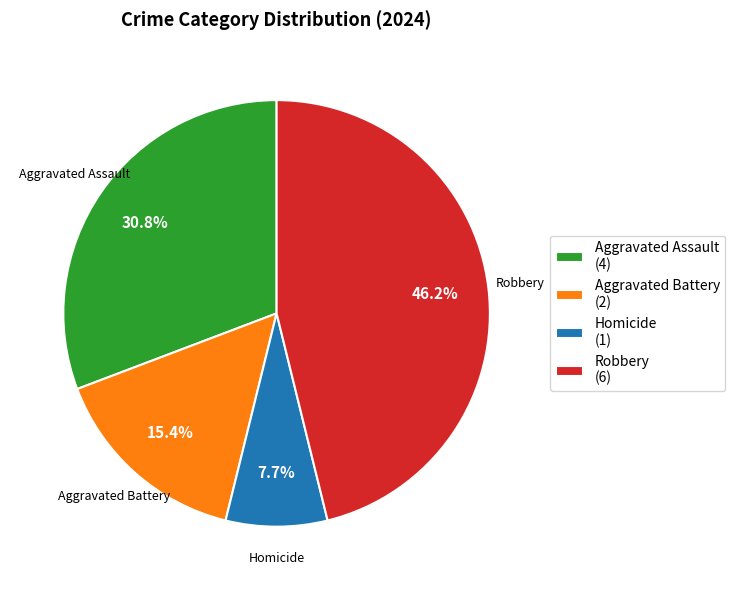

To the nearest percent, what is the average slice percentage?

25%